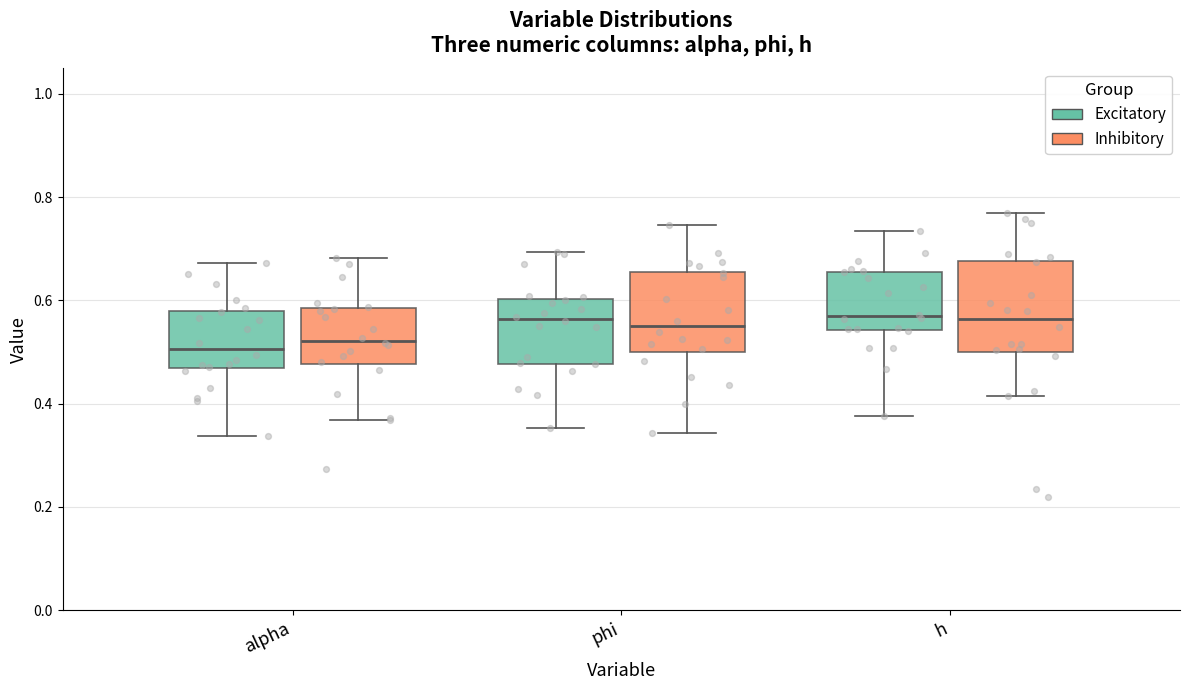

Comparing the boxes themselves (not the whiskers), which one is the tallest?

h (Inhibitory)